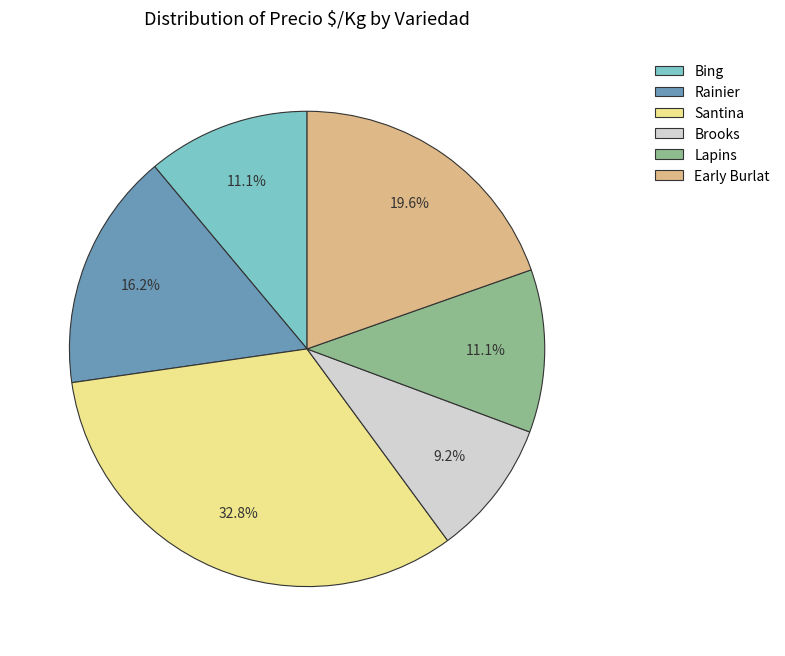

Which slice is the smallest?

Brooks